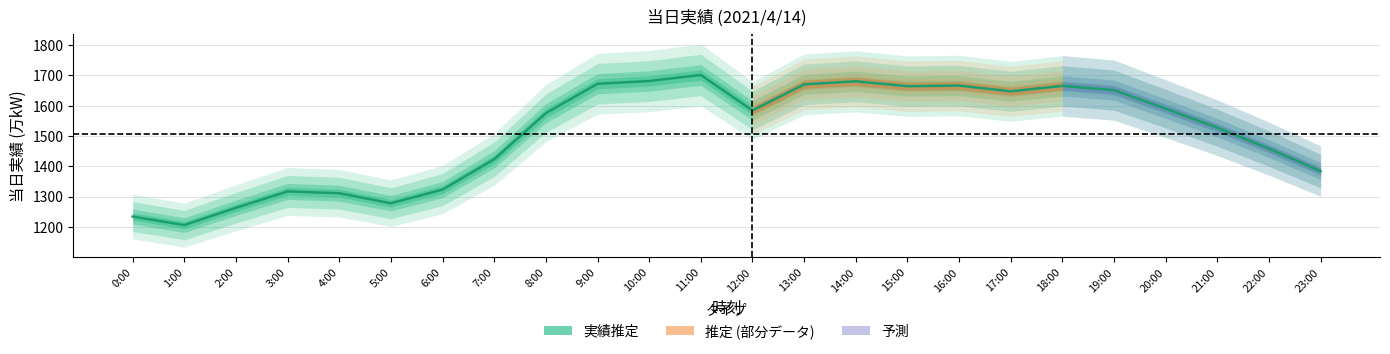

Reading right to left, list all the values displayed in this chart.

1384	1458	1527	1590	1651	1665	1647	1666	1664	1680	1670	1584	1701	1681	1672	1575	1423	1323	1278	1311	1317	1263	1206	1234